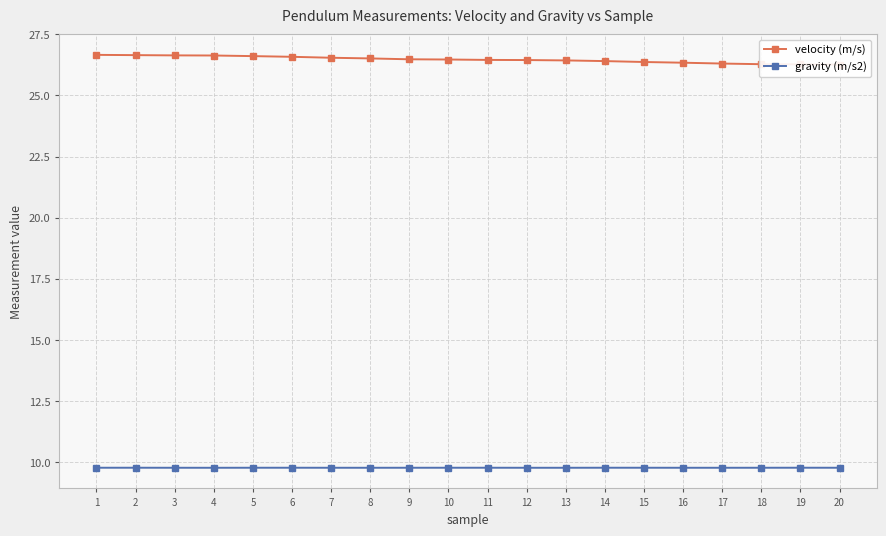

Read the velocity (m/s) value at 14.

26.4